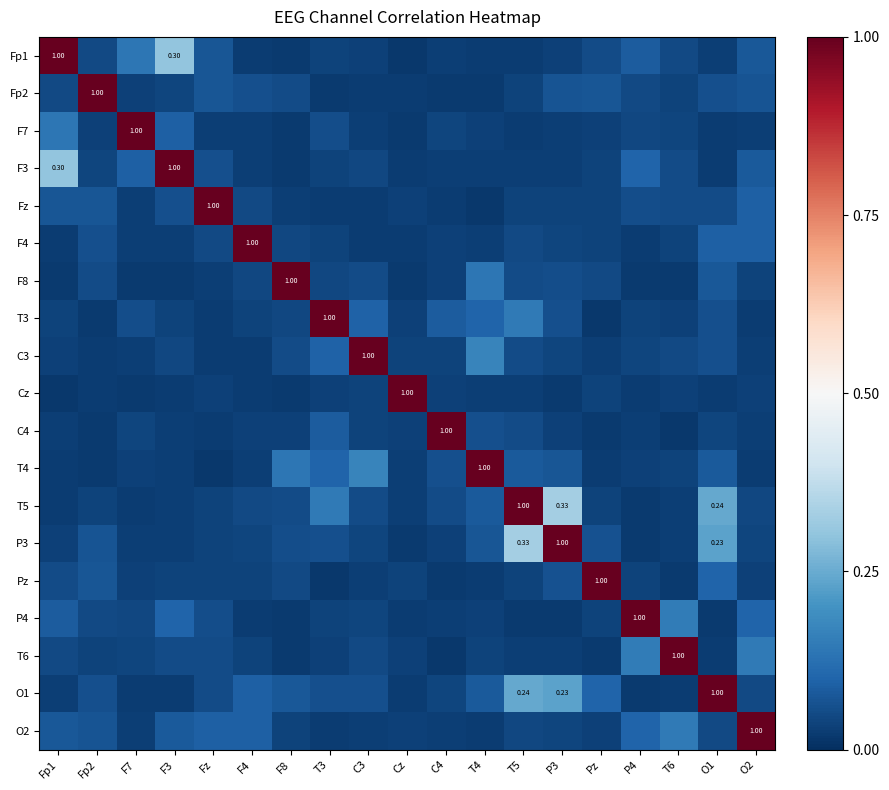

Where is Pz nearest to the value 0?

T3